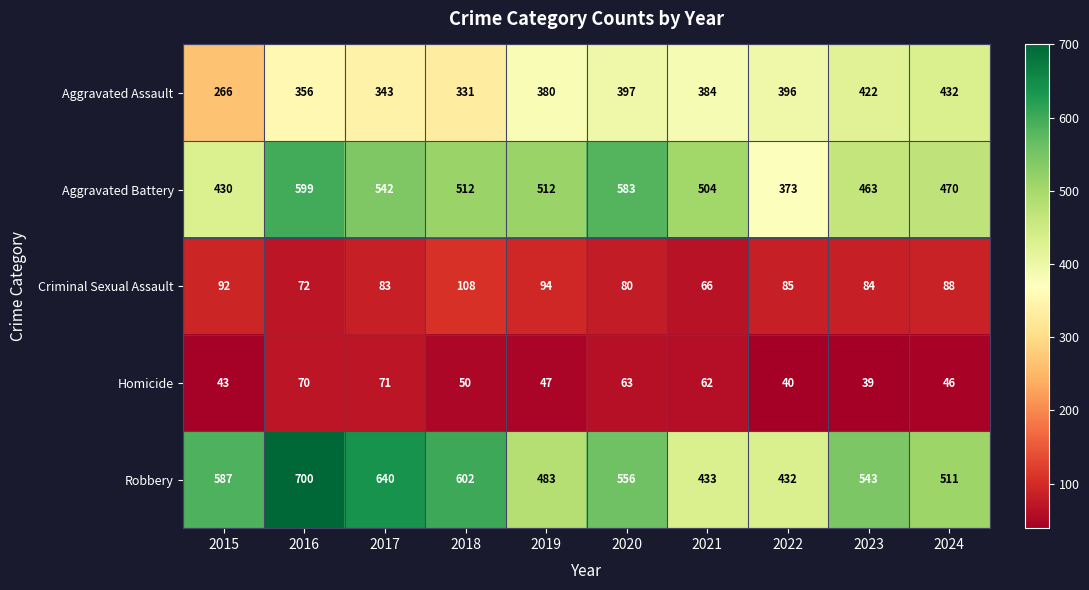

What is the maximum value shown in the chart?

700